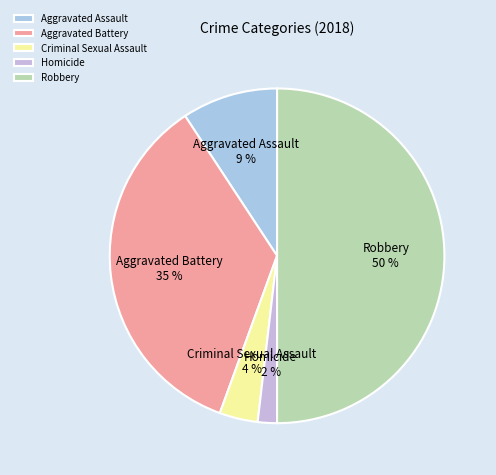

To the nearest percent, what is the difference between the Aggravated Battery and Homicide slice percentages?

33%